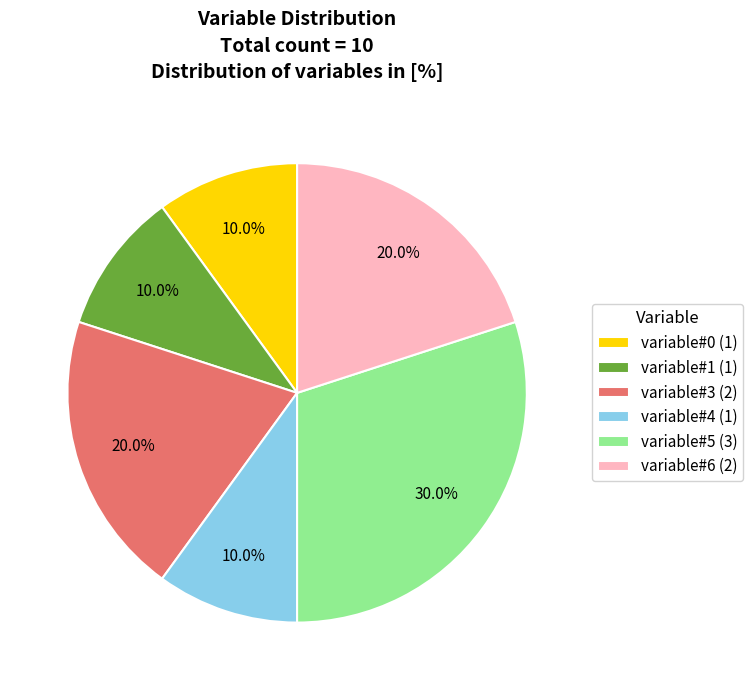

To the nearest percent, what percentage of the pie is variable#0?

10%